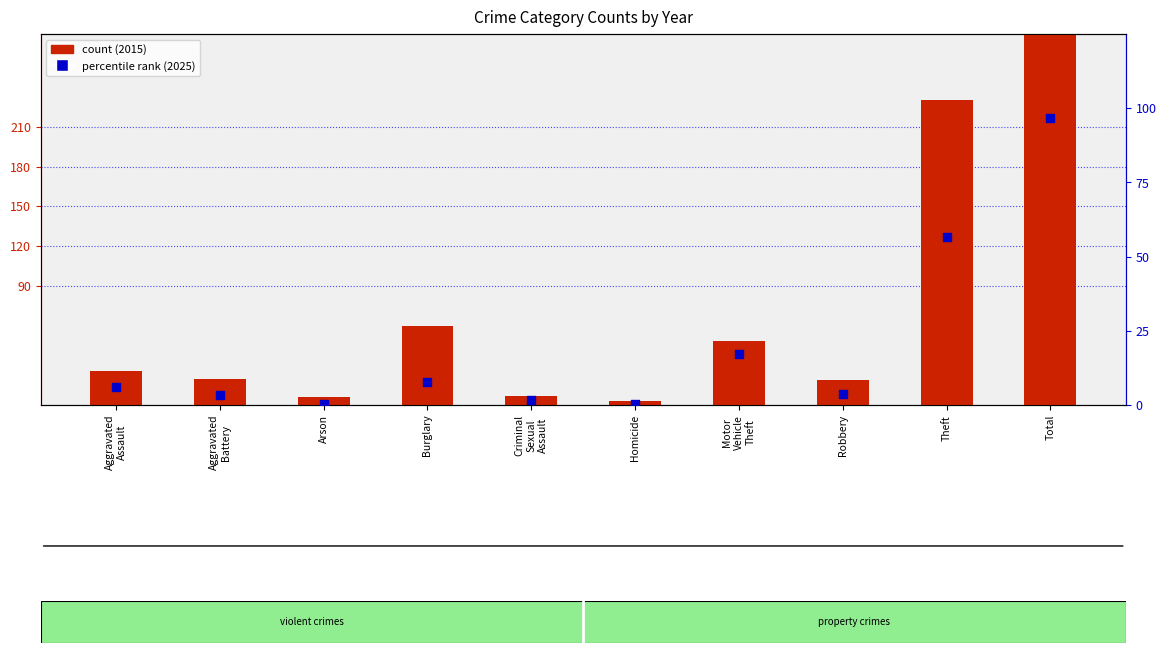

Which series reaches the minimum Y coordinate?

percentile rank (2025)